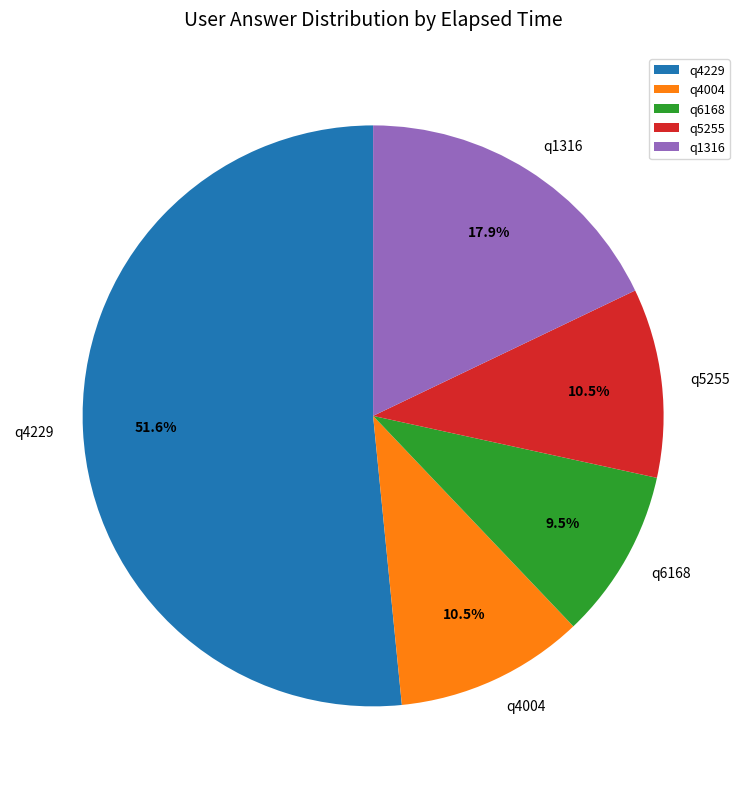

Which slice is the largest?

q4229